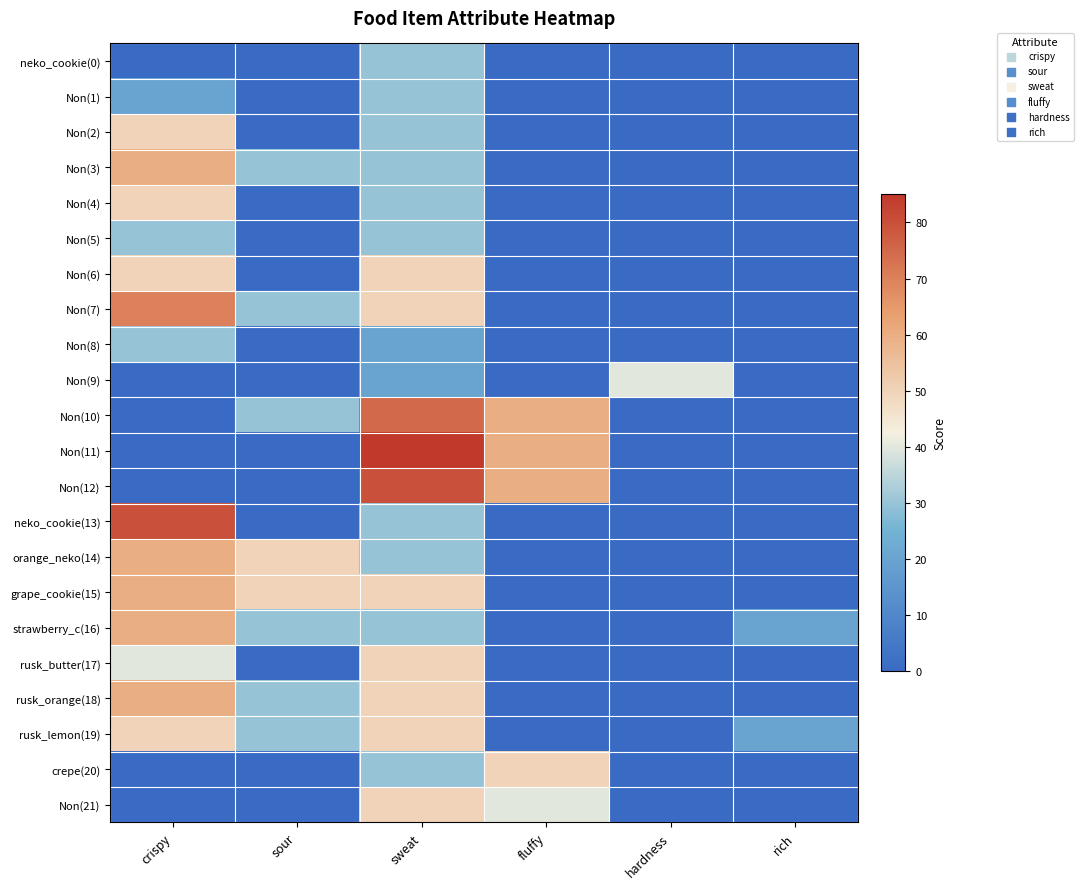

Reading left to right, list all the values displayed in this chart.

neko_cookie(0): crispy=0	sour=0	sweat=30	fluffy=0	hardness=0	rich=0
Non(1): crispy=20	sour=0	sweat=30	fluffy=0	hardness=0	rich=0
Non(2): crispy=50	sour=0	sweat=30	fluffy=0	hardness=0	rich=0
Non(3): crispy=60	sour=30	sweat=30	fluffy=0	hardness=0	rich=0
Non(4): crispy=50	sour=0	sweat=30	fluffy=0	hardness=0	rich=0
Non(5): crispy=30	sour=0	sweat=30	fluffy=0	hardness=0	rich=0
Non(6): crispy=50	sour=0	sweat=50	fluffy=0	hardness=0	rich=0
Non(7): crispy=70	sour=30	sweat=50	fluffy=0	hardness=0	rich=0
Non(8): crispy=30	sour=0	sweat=20	fluffy=0	hardness=0	rich=0
Non(9): crispy=0	sour=0	sweat=20	fluffy=0	hardness=40	rich=0
Non(10): crispy=0	sour=30	sweat=75	fluffy=60	hardness=0	rich=0
Non(11): crispy=0	sour=0	sweat=85	fluffy=60	hardness=0	rich=0
Non(12): crispy=0	sour=0	sweat=80	fluffy=60	hardness=0	rich=0
neko_cookie(13): crispy=80	sour=0	sweat=30	fluffy=0	hardness=0	rich=0
orange_neko(14): crispy=60	sour=50	sweat=30	fluffy=0	hardness=0	rich=0
grape_cookie(15): crispy=60	sour=50	sweat=50	fluffy=0	hardness=0	rich=0
strawberry_c(16): crispy=60	sour=30	sweat=30	fluffy=0	hardness=0	rich=20
rusk_butter(17): crispy=40	sour=0	sweat=50	fluffy=0	hardness=0	rich=0
rusk_orange(18): crispy=60	sour=30	sweat=50	fluffy=0	hardness=0	rich=0
rusk_lemon(19): crispy=50	sour=30	sweat=50	fluffy=0	hardness=0	rich=20
crepe(20): crispy=0	sour=0	sweat=30	fluffy=50	hardness=0	rich=0
Non(21): crispy=0	sour=0	sweat=50	fluffy=40	hardness=0	rich=0